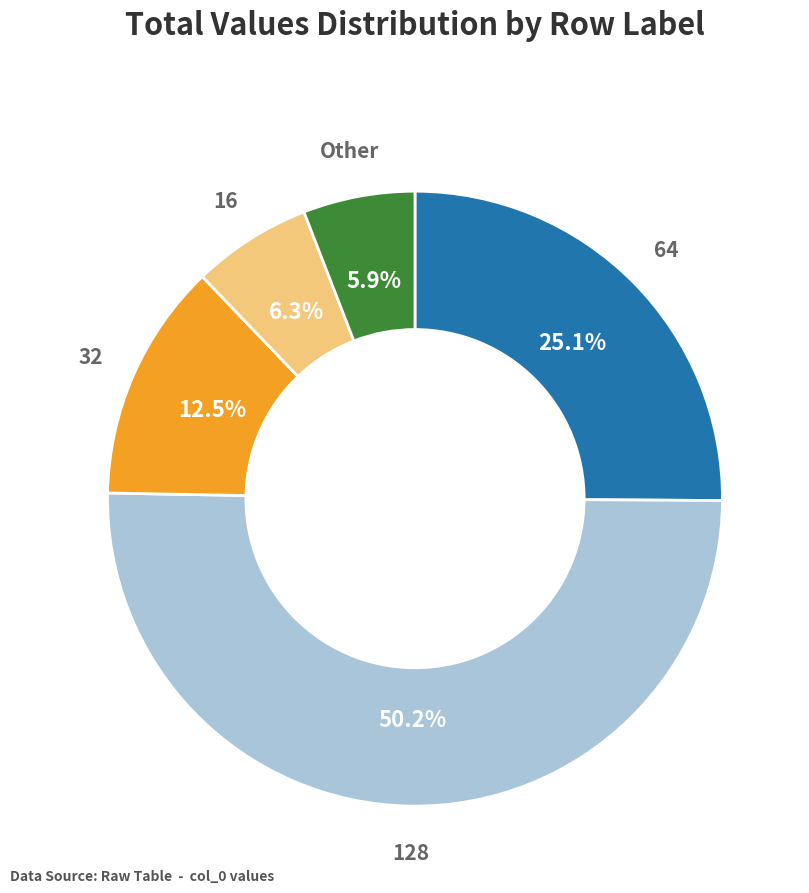

Which slice represents more than half of the pie?

128